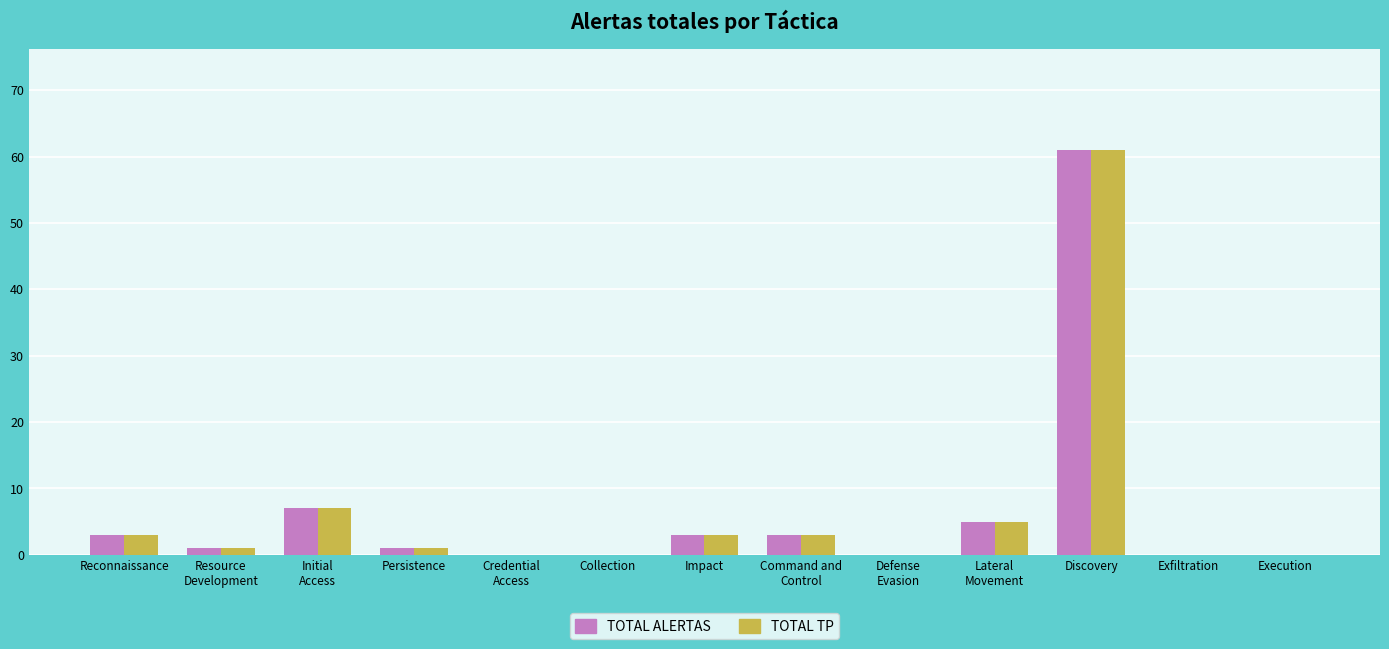

At which category is the sum across all series the highest?

Discovery